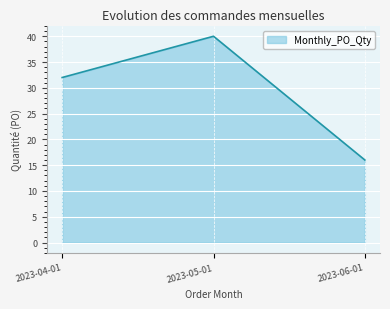

What is the difference between the values at 2023-06-01 and 2023-04-01?

16